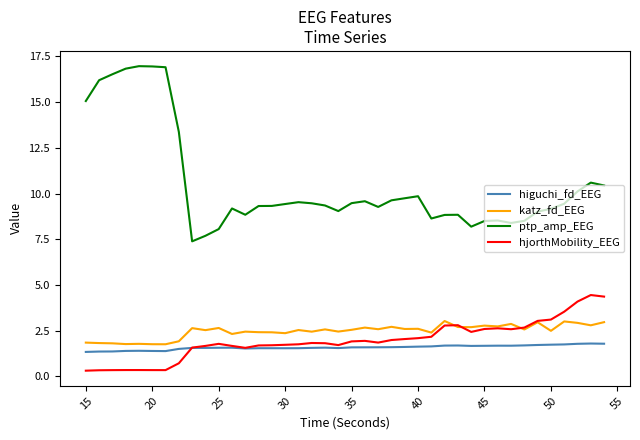

What is the greatest value displayed?

17.0